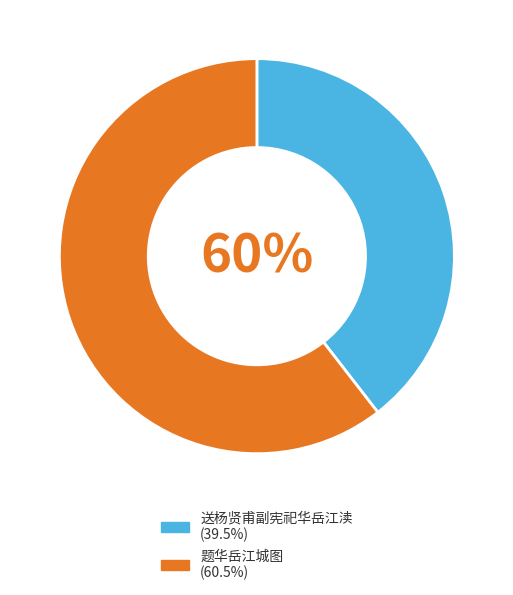

To the nearest percent, what is the difference between the 题华岳江城图 and 送杨贤甫副宪祀华岳江渎 slice percentages?

21%